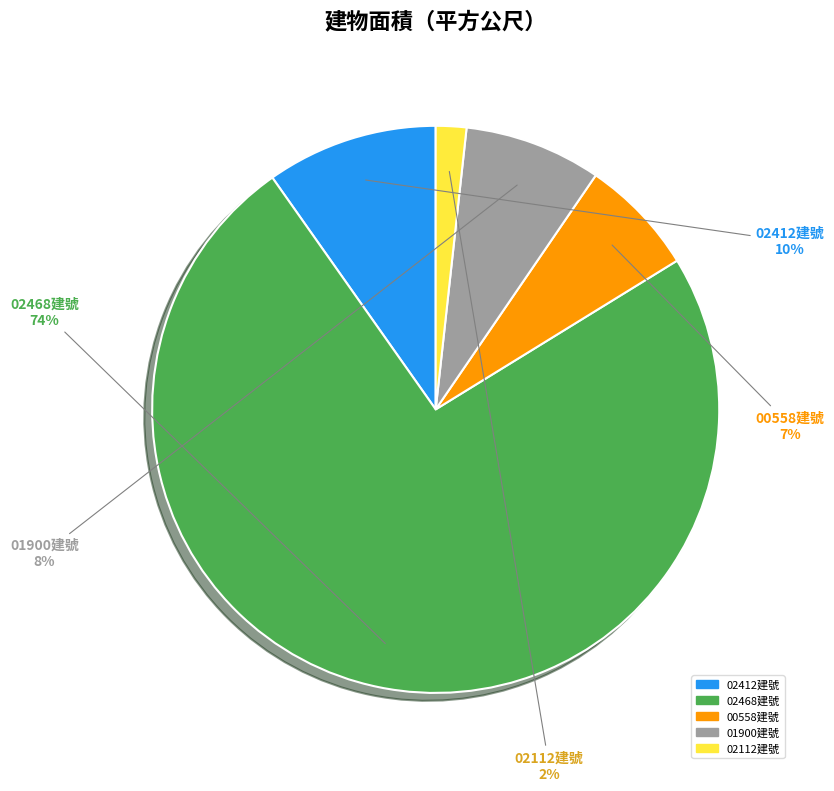

How many slices are in this pie chart?

5